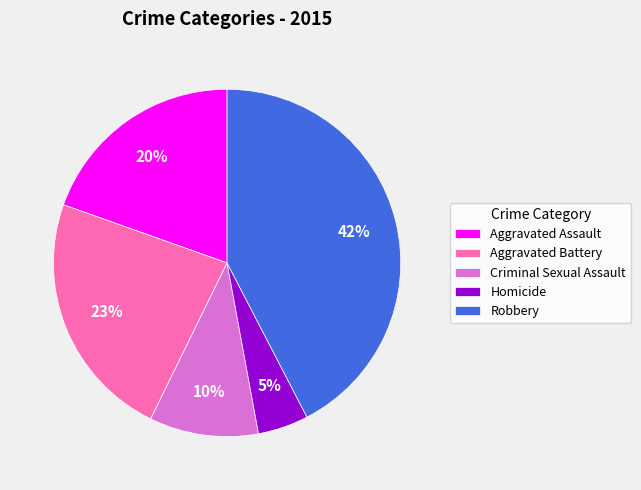

The Aggravated Battery slice represents 30% of the pie. True or false?

False